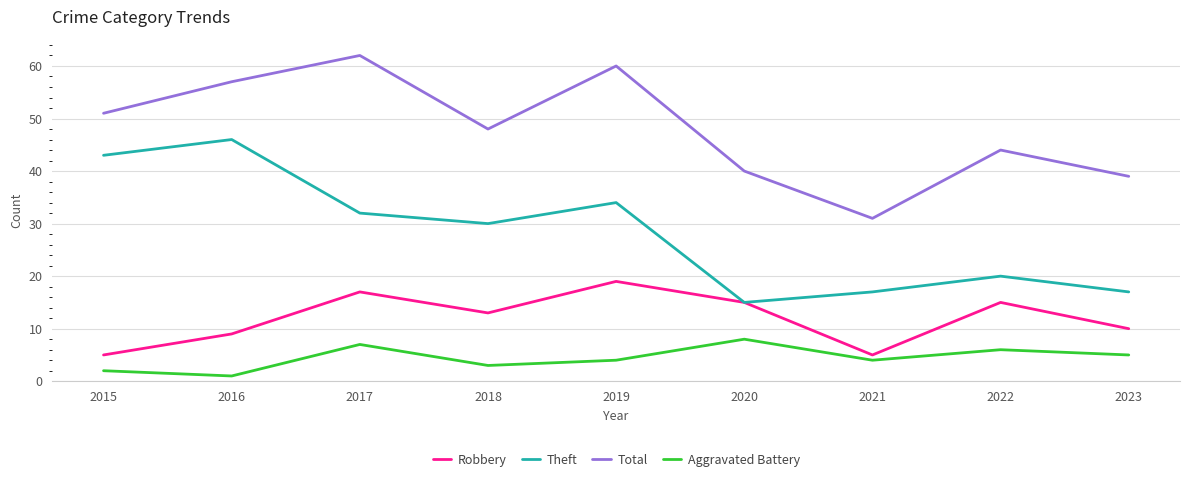

In Robbery, how many points are lower than both neighbors (excluding endpoints)?

2